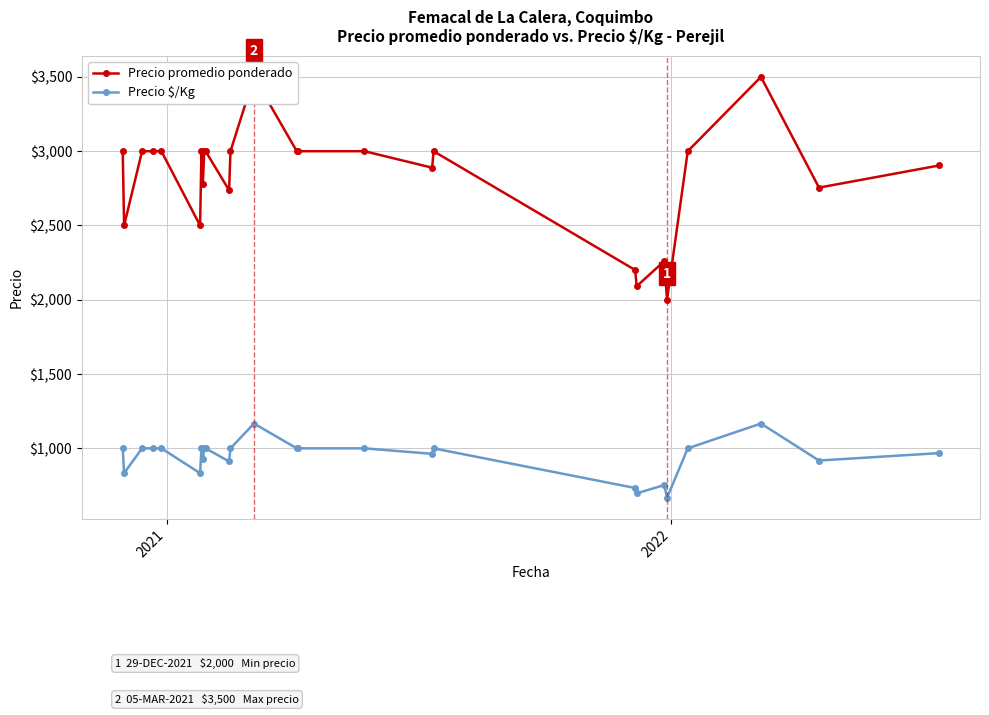

True or false: Precio $/Kg has more than 0 interior local peaks.

True